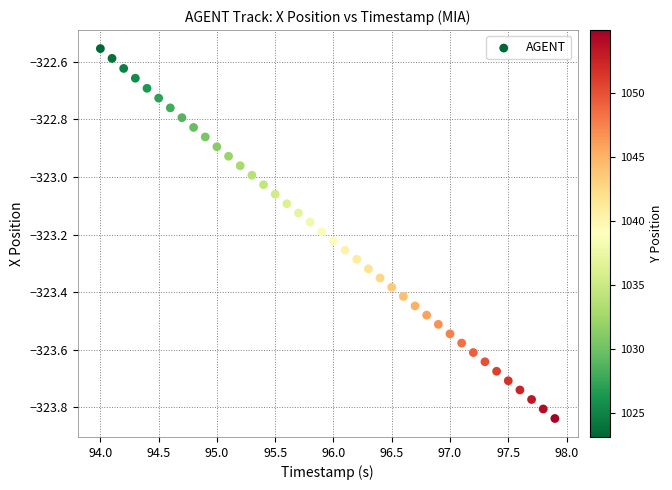

What is the range of Y values (max minus min)?

1.3